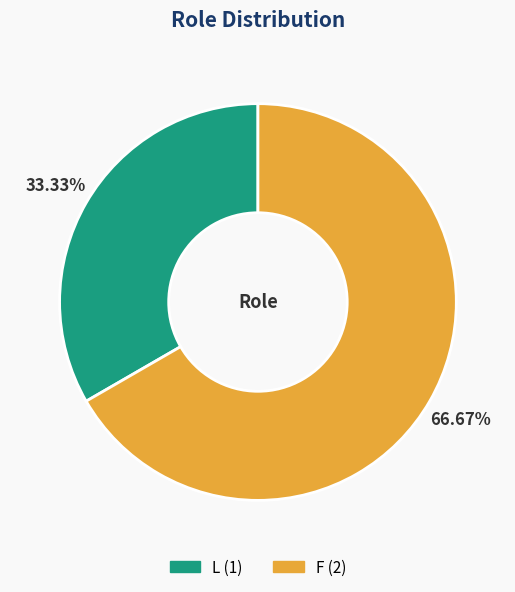

What portion of the pie excludes F?

33.3%